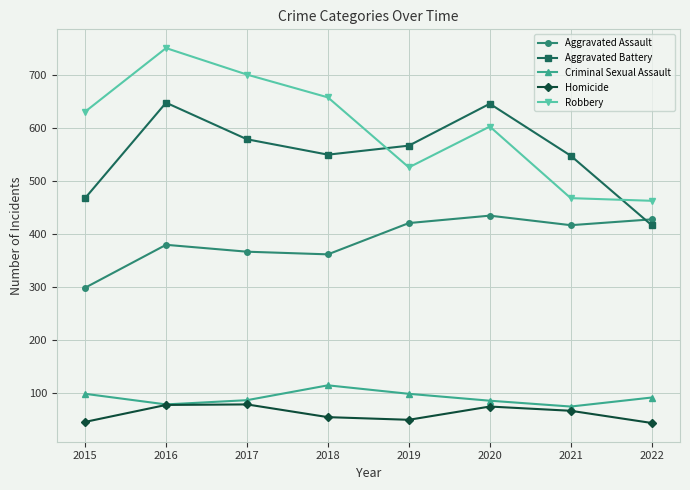

Does the chart display data point markers on the line(s)?

Yes